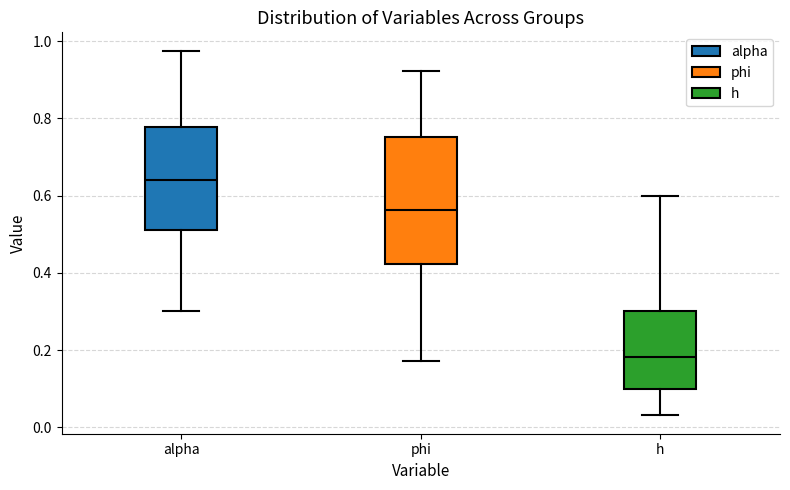

Reading left to right, read every box against the y-axis: the position of its median line, the range the box covers, and the ends of its whiskers. The values are not printed on the chart, so give them approximately, as read against the axis.

alpha: median 0.64, box 0.50 to 0.78, whiskers 0.30 to 0.98
phi: median 0.56, box 0.42 to 0.76, whiskers 0.18 to 0.92
h: median 0.18, box 0.10 to 0.30, whiskers 0.04 to 0.60